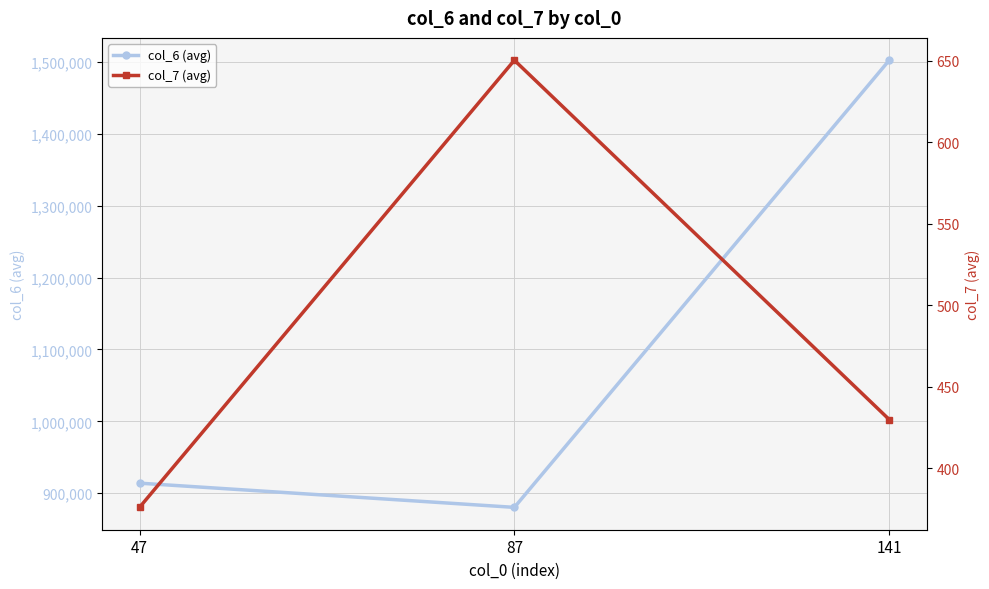

Reading left to right, list all the values displayed in this chart.

col_6 (avg): 47=913968.2	87=880288.0	141=1502358.0
col_7 (avg): 47=376.1	87=650.3	141=429.9